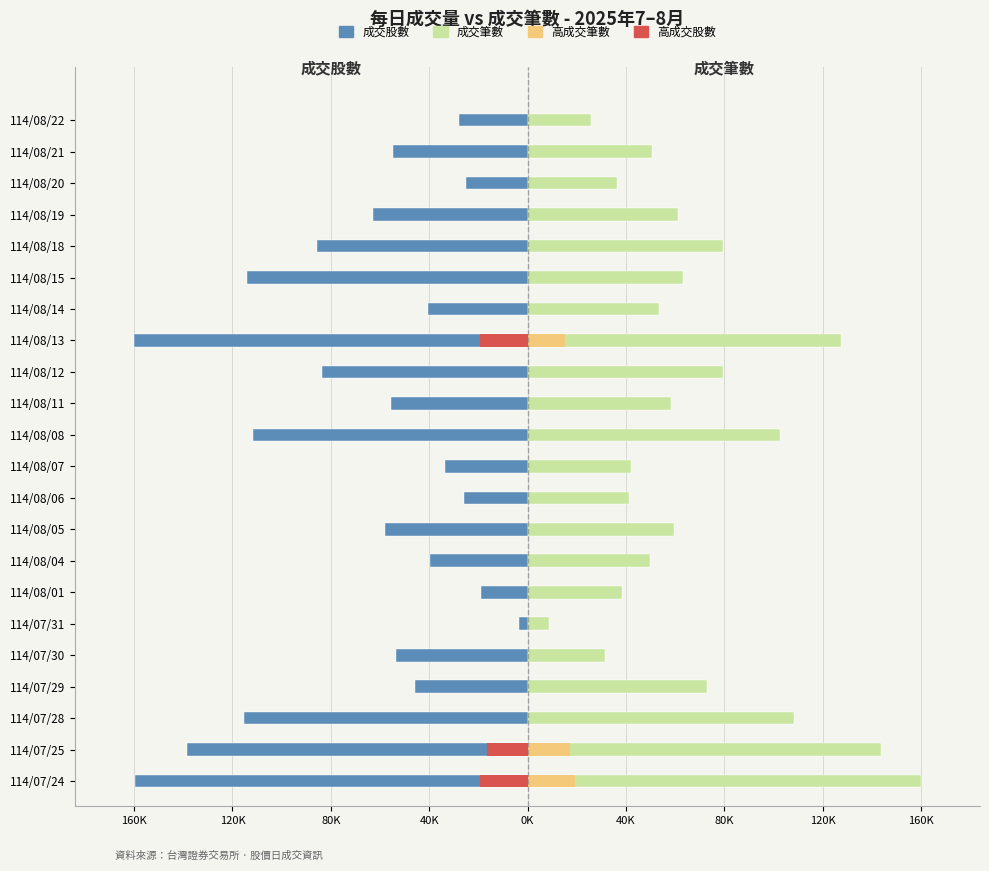

What is the difference between the 成交筆數 values at 114/08/11 and 114/08/12?

21077.8